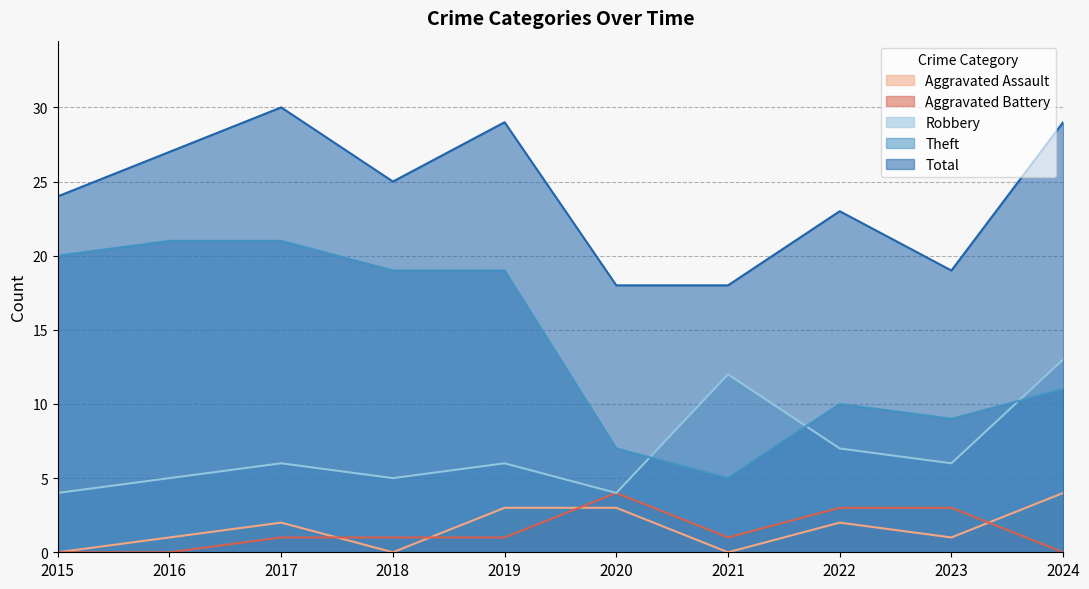

Where is the first local minimum for Robbery?

2018